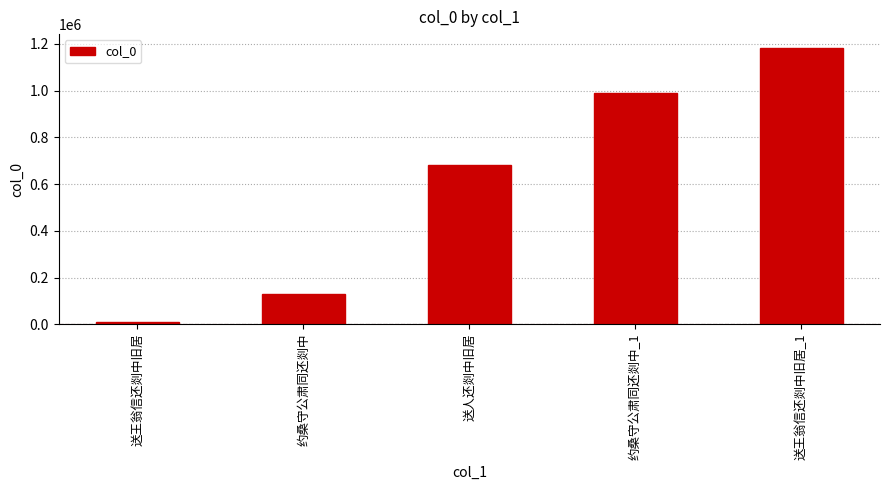

What is the maximum value shown in the chart?

1183012